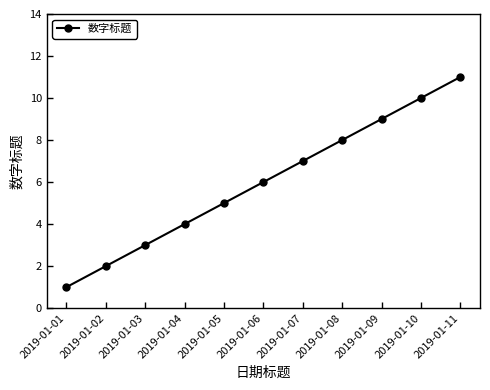

What is the value of the 1st point from the left?

1